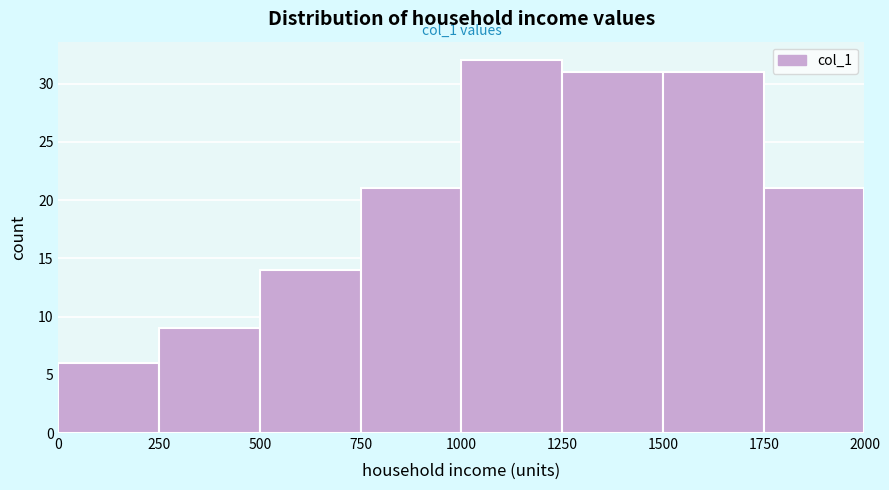

Which range on the x-axis has the tallest bar?

1000 to 1250